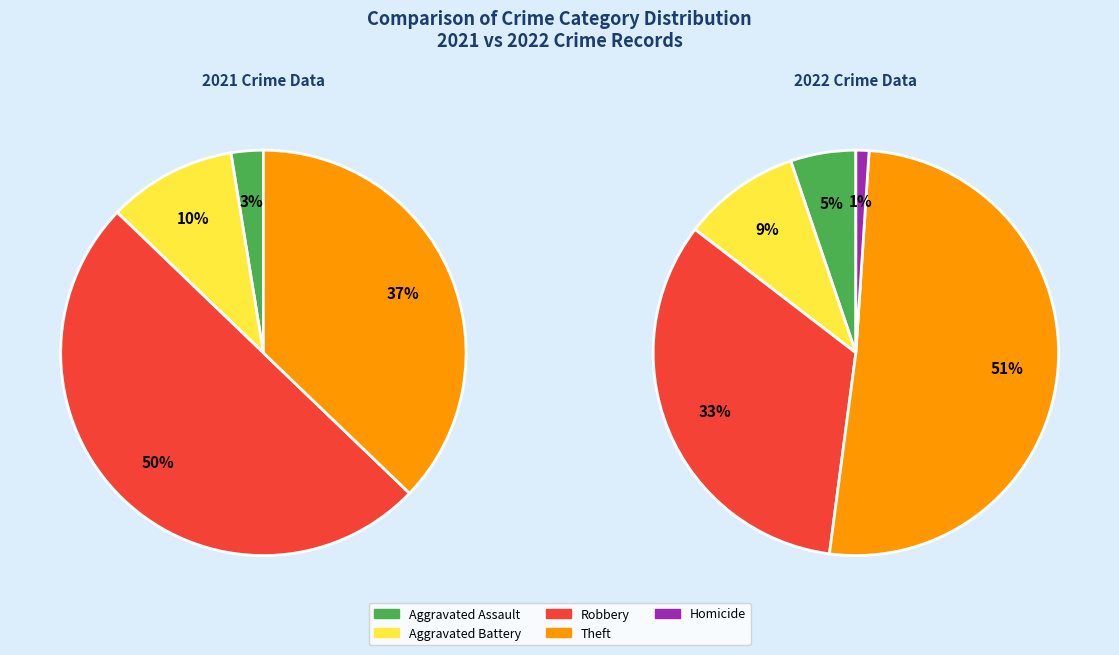

Count the number of slices in the pie.

5